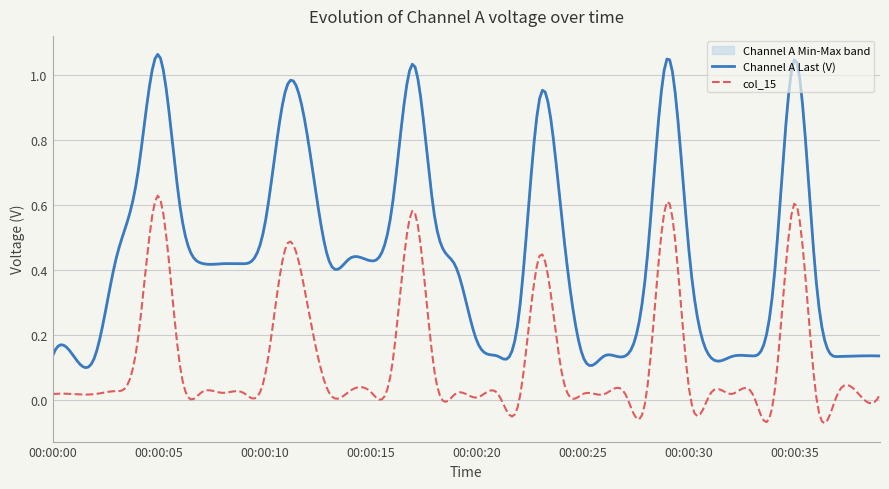

True or false: Channel A Last (V) and Channel A Max. (V) intersect in this chart.

False